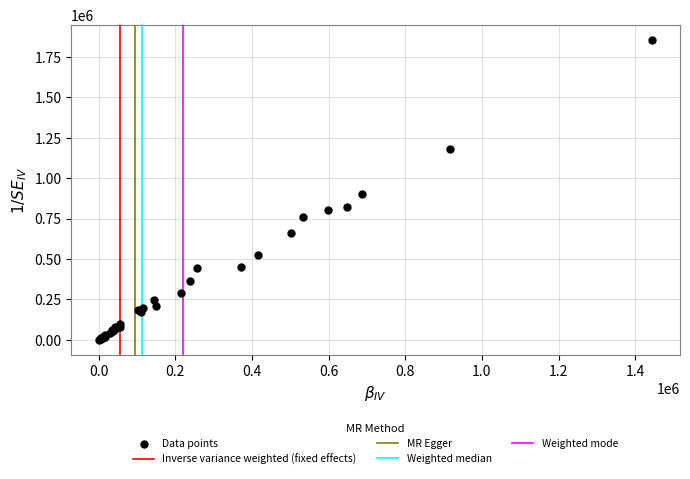

What Y value in the scatter plot is closest to 928500?

904000